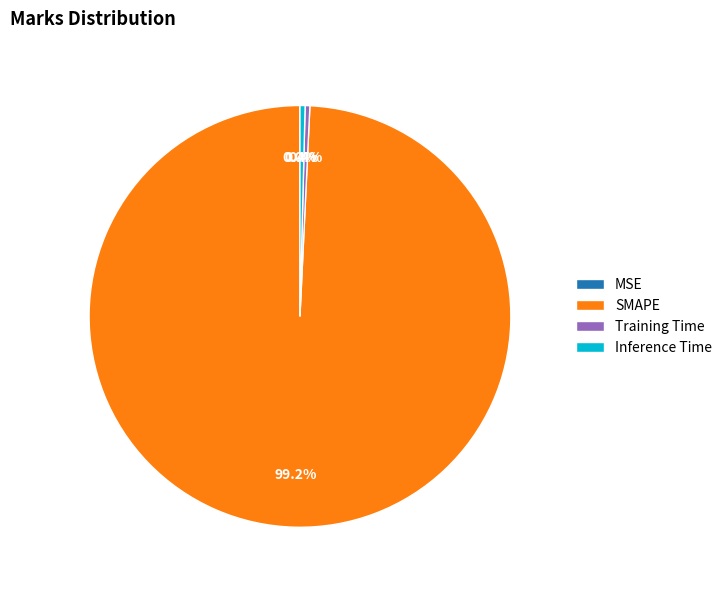

Is there a majority slice in this chart?

Yes